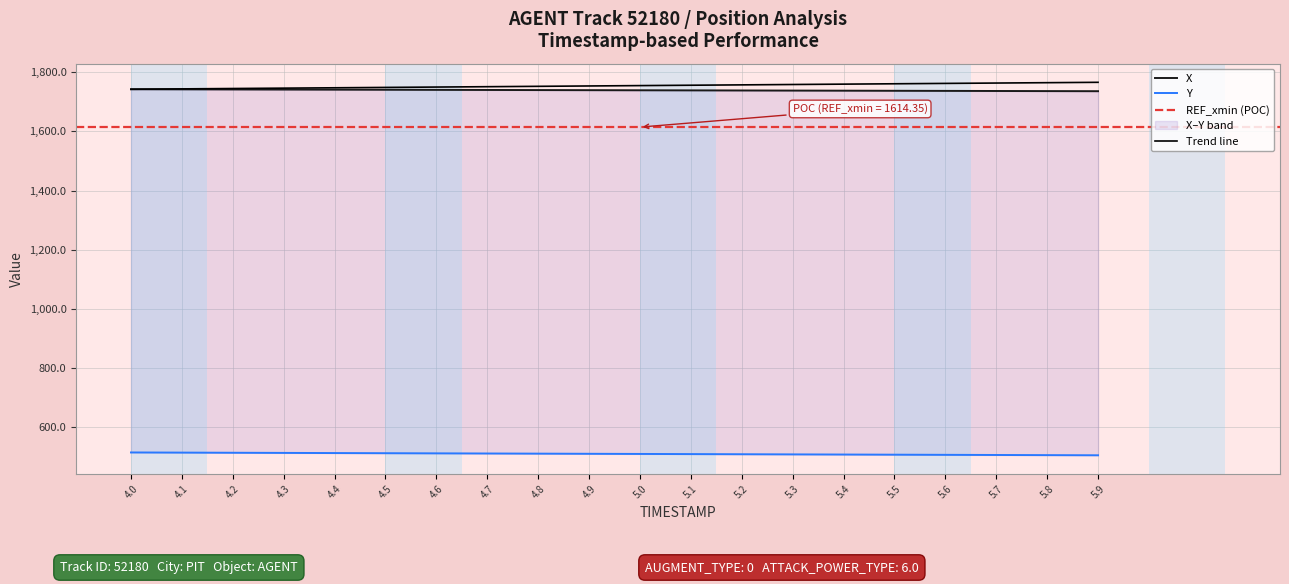

Rank the series by their maximum value, from lowest to highest.

Y, X